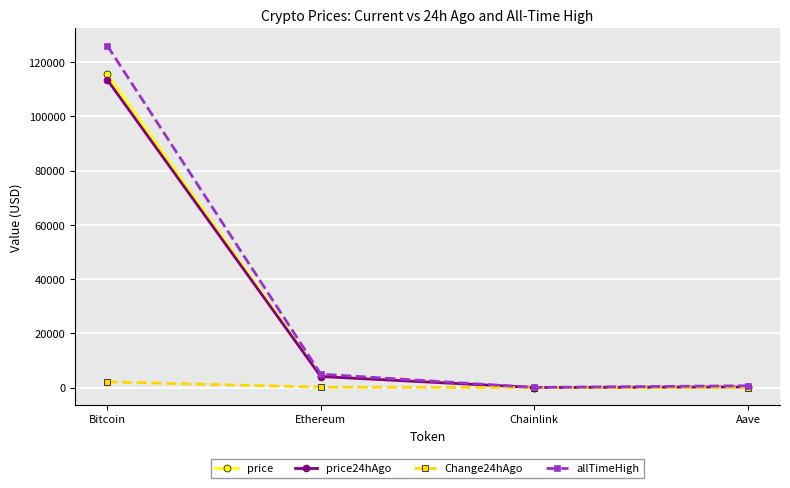

Which category has the highest value across all series?

Bitcoin